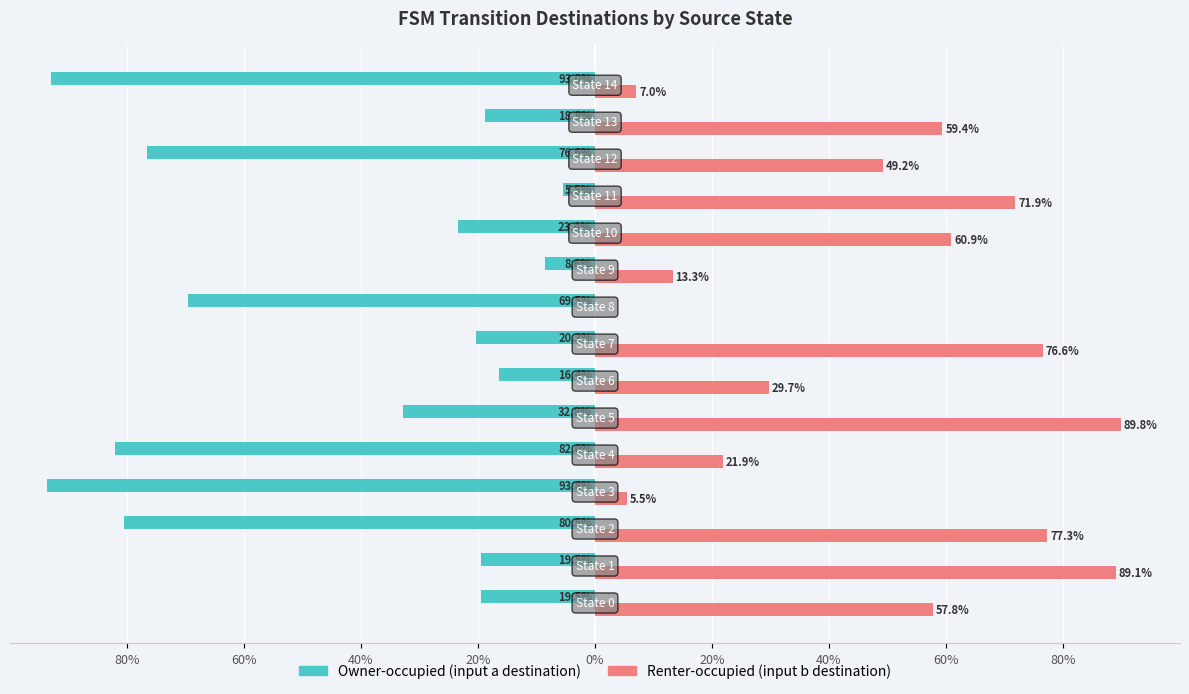

What are all the series names shown in the legend?

Owner-occupied (input a destination), Renter-occupied (input b destination)